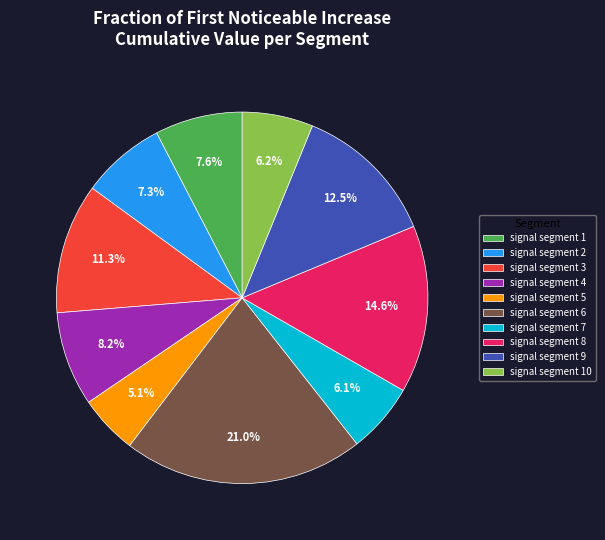

Is the sum of signal segment 4 and signal segment 8 greater than half?

No